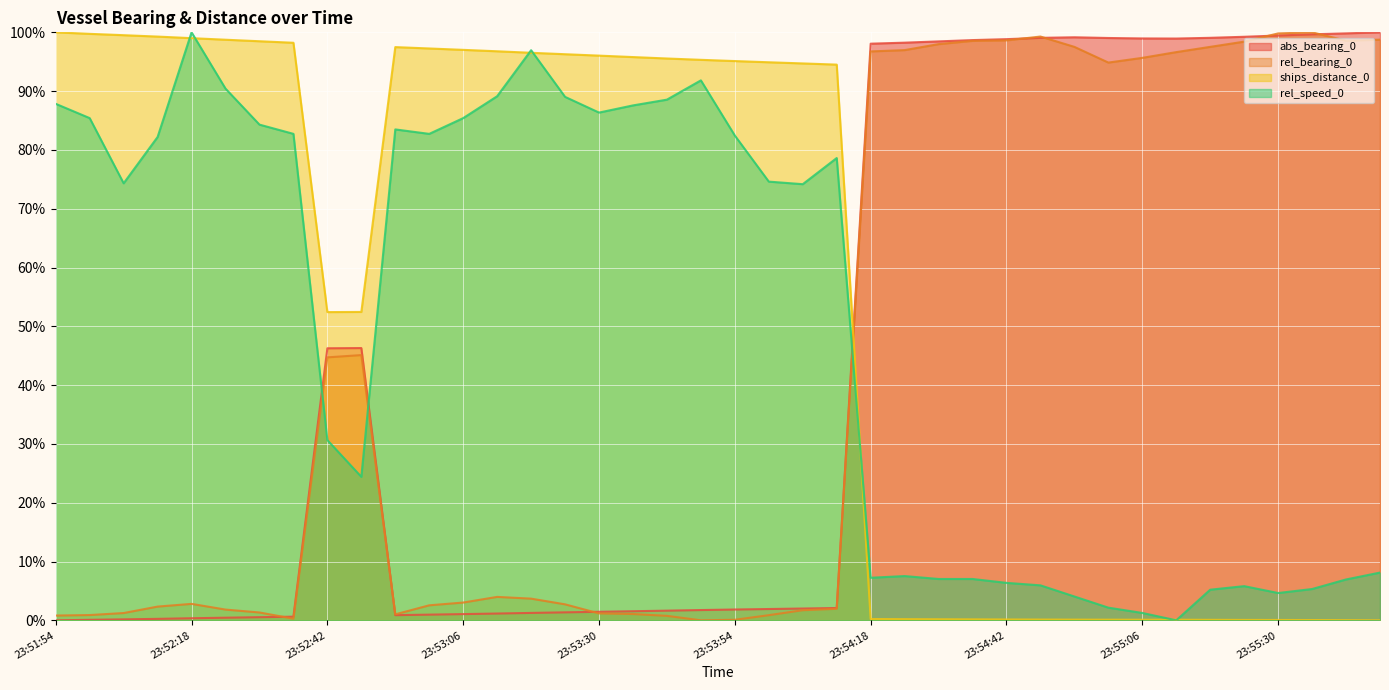

What value does the abs_bearing_0 series have at 23:52:42?

46.3